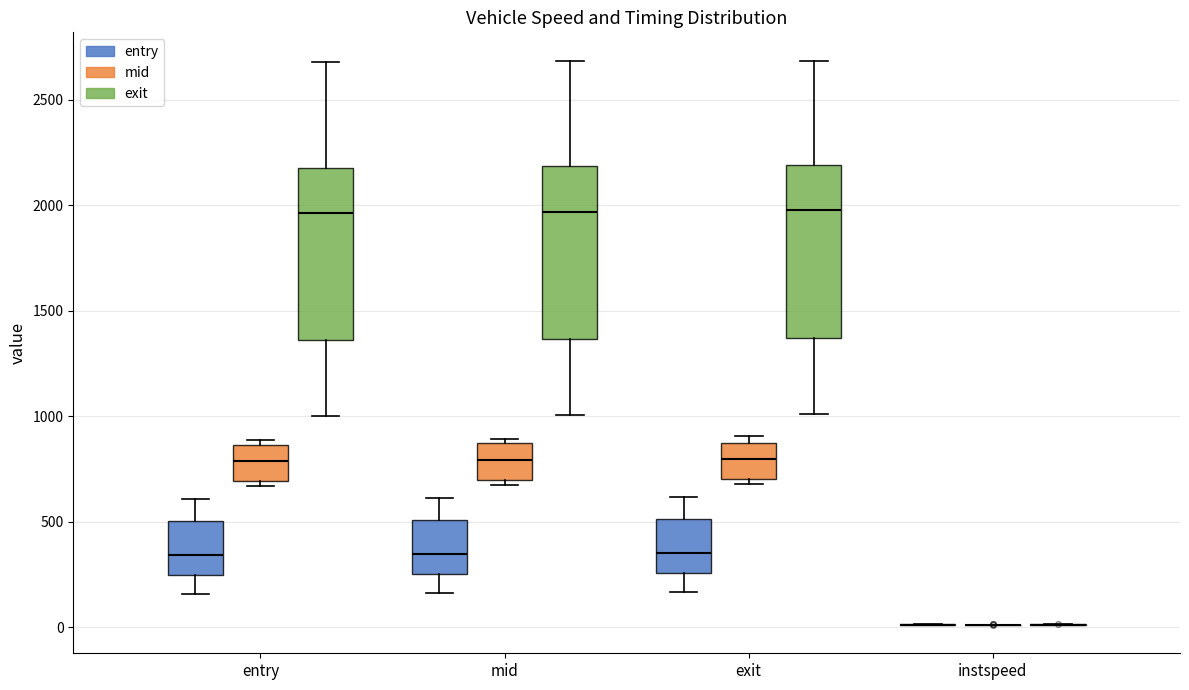

Reading left to right, transcribe this box plot: for each box, give where its median line is, the range the box spans, and where its two whiskers end, as read against the y-axis. The values are not printed on the chart, so give them approximately, as read against the axis.

entry (entry): median 350, box 250 to 500, whiskers 150 to 600
entry (mid): median 800, box 700 to 850, whiskers 650 to 900
entry (exit): median 1950, box 1350 to 2200, whiskers 1000 to 2700
mid (entry): median 350, box 250 to 500, whiskers 150 to 600
mid (mid): median 800, box 700 to 850, whiskers 650 to 900
mid (exit): median 1950, box 1350 to 2200, whiskers 1000 to 2700
exit (entry): median 350, box 250 to 500, whiskers 150 to 600
exit (mid): median 800, box 700 to 900, whiskers 700 (just below the box's lower edge) to 900 (just above the box's upper edge)
exit (exit): median 2000, box 1350 to 2200, whiskers 1000 to 2700
instspeed (entry): box collapsed to a line at 0, whiskers 0 to 0
instspeed (mid): box collapsed to a line at 0, whiskers 0 to 0
instspeed (exit): box collapsed to a line at 0, whiskers 0 to 0